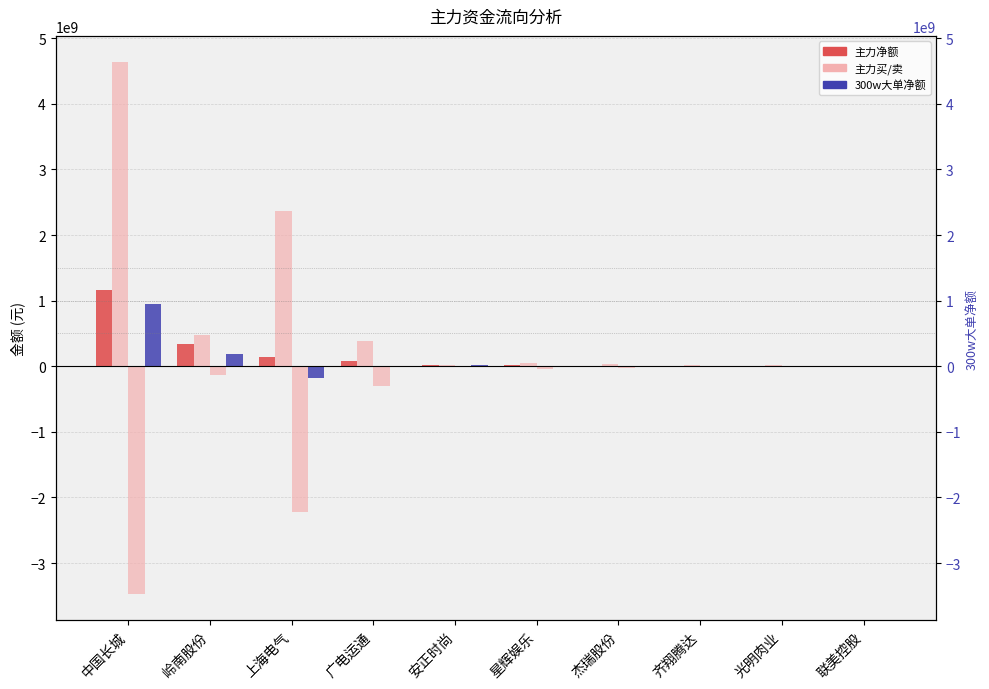

What is the sum of all 主力卖 values?

-6219292487